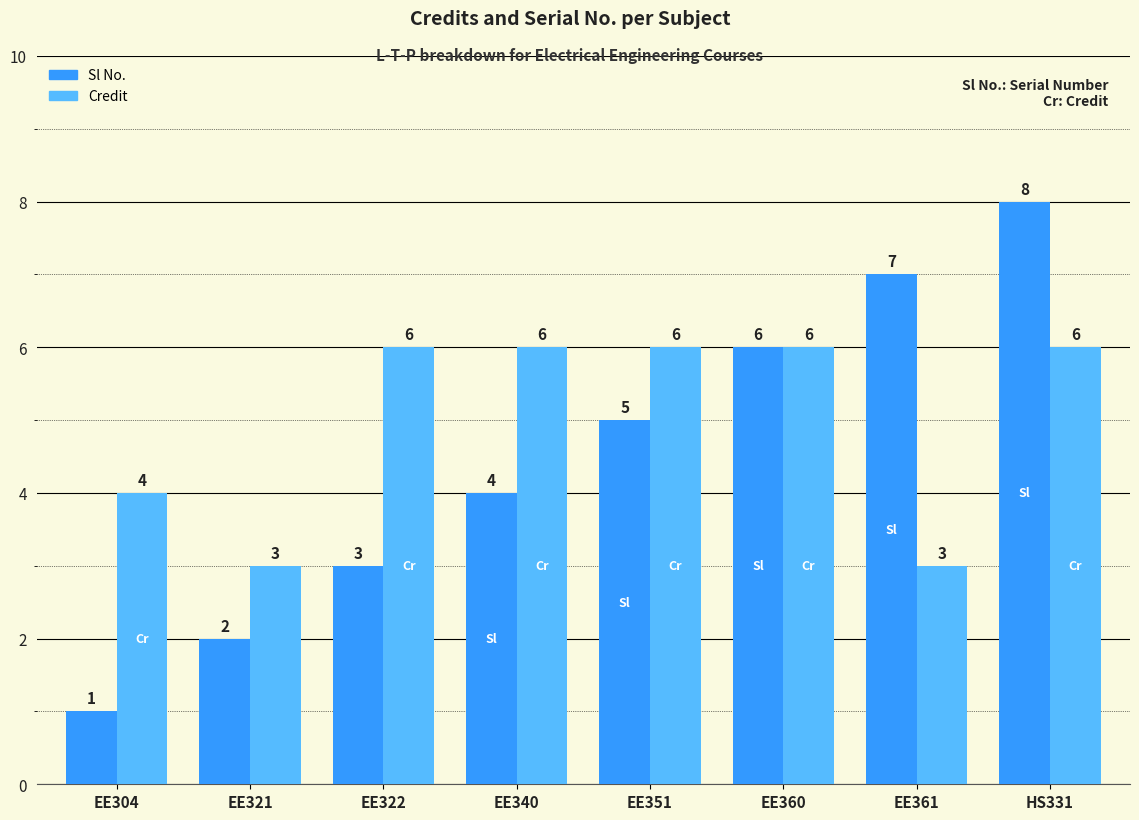

Is it true that Credit equals 9 at EE360?

False